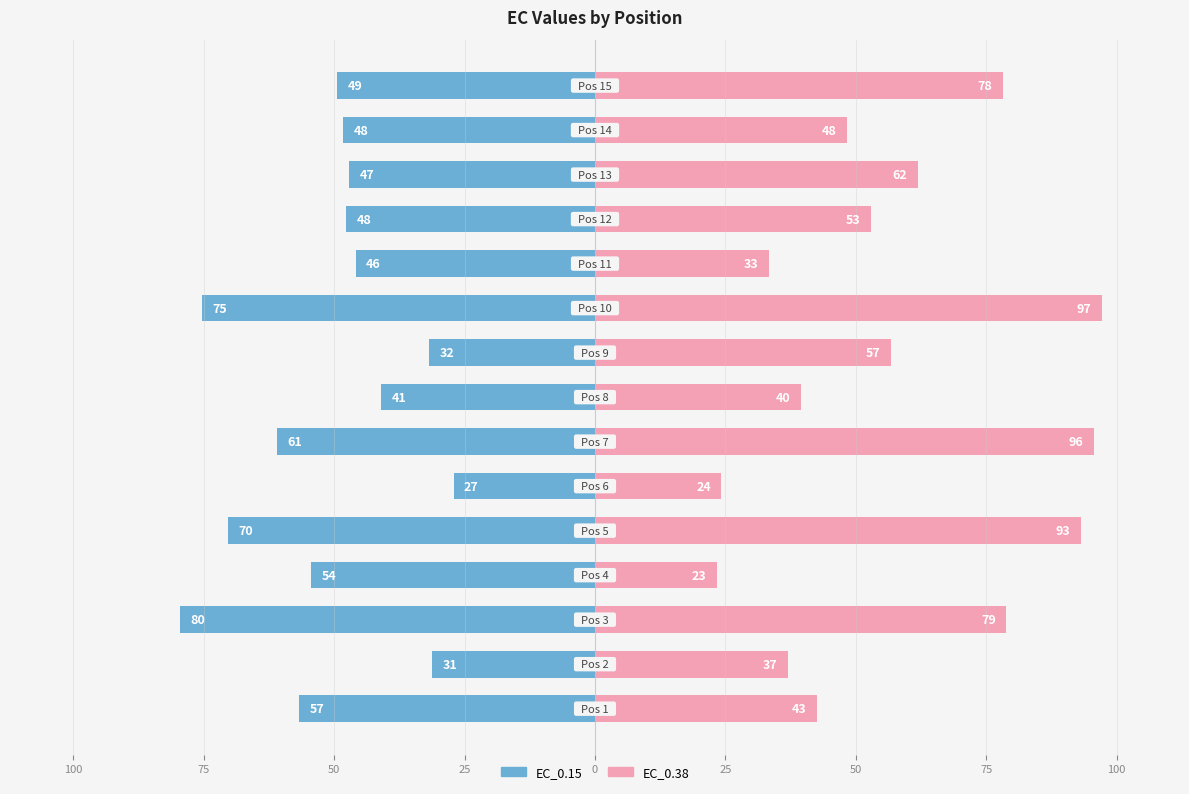

True or false: EC_0.38 has a value of 46.9 at 125.

False